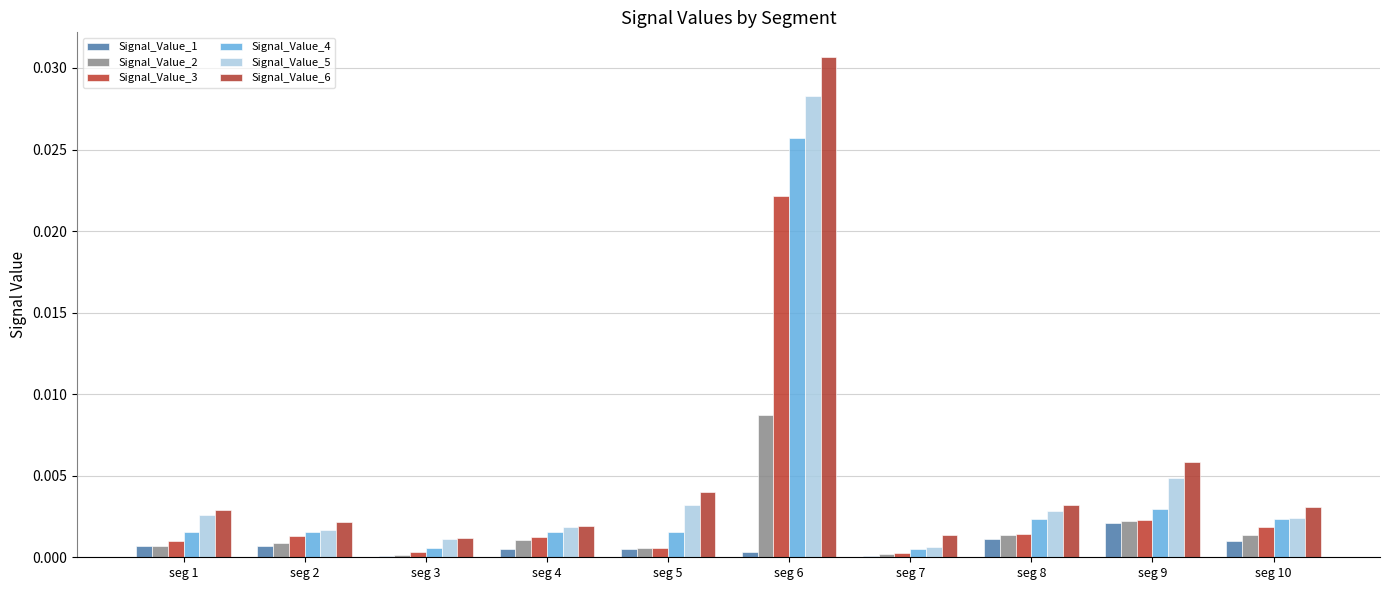

The Signal_Value_4 series shows 0.0 at seg 6. True or false?

True